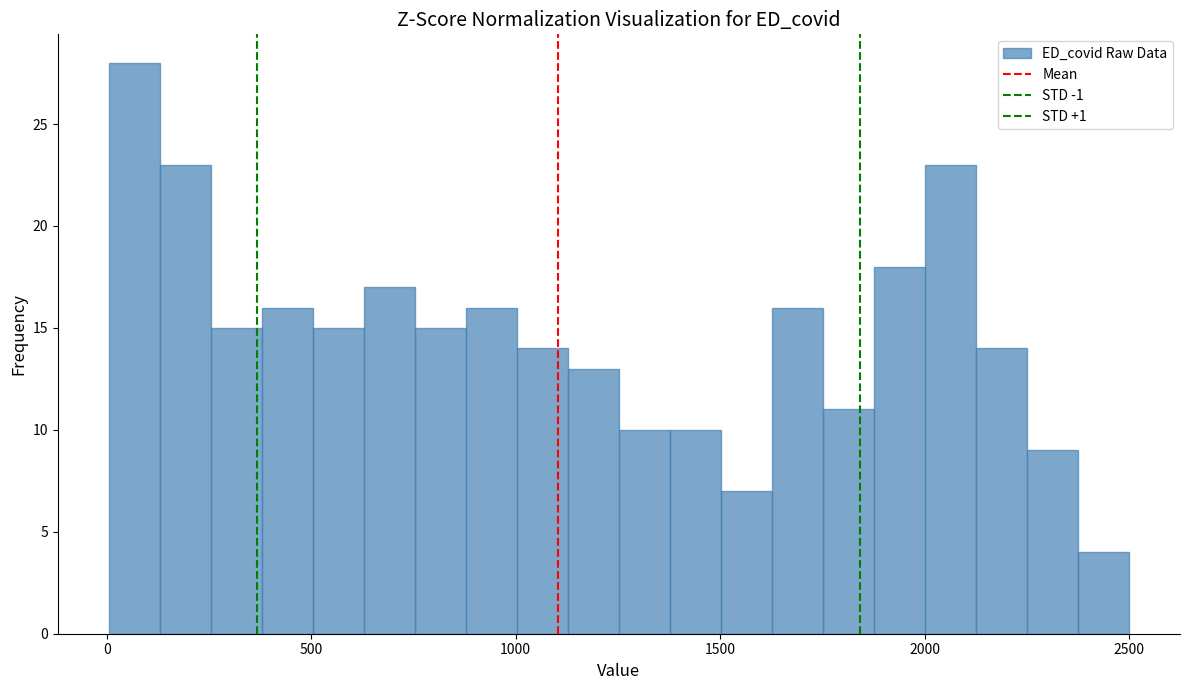

Read against the x-axis, roughly where is the centre of the tallest bar?

50